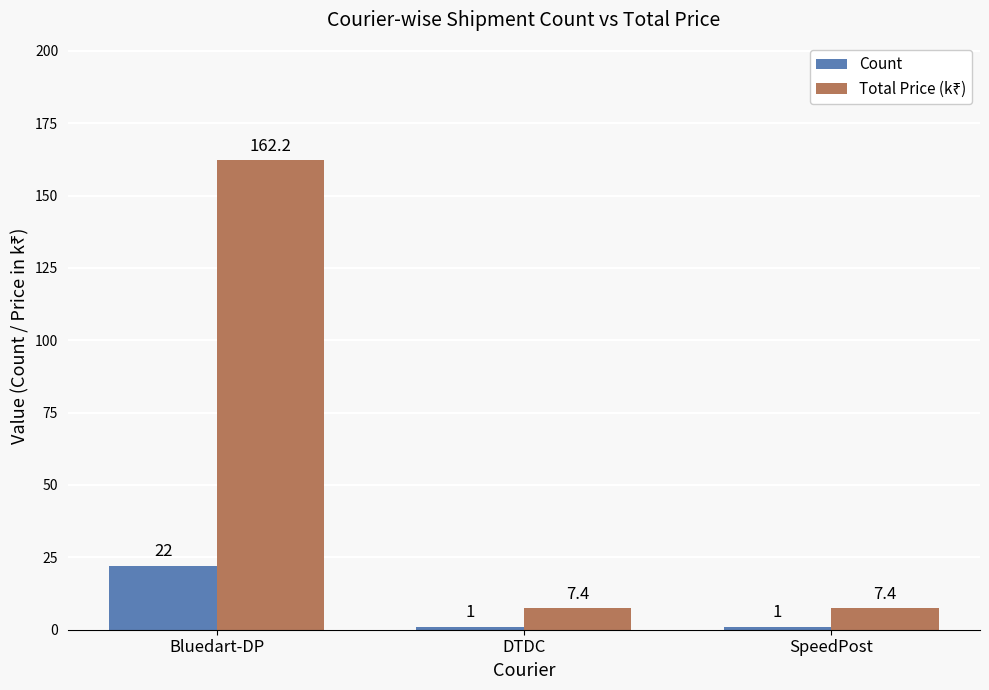

What is the highest value of the Count series?

22.0